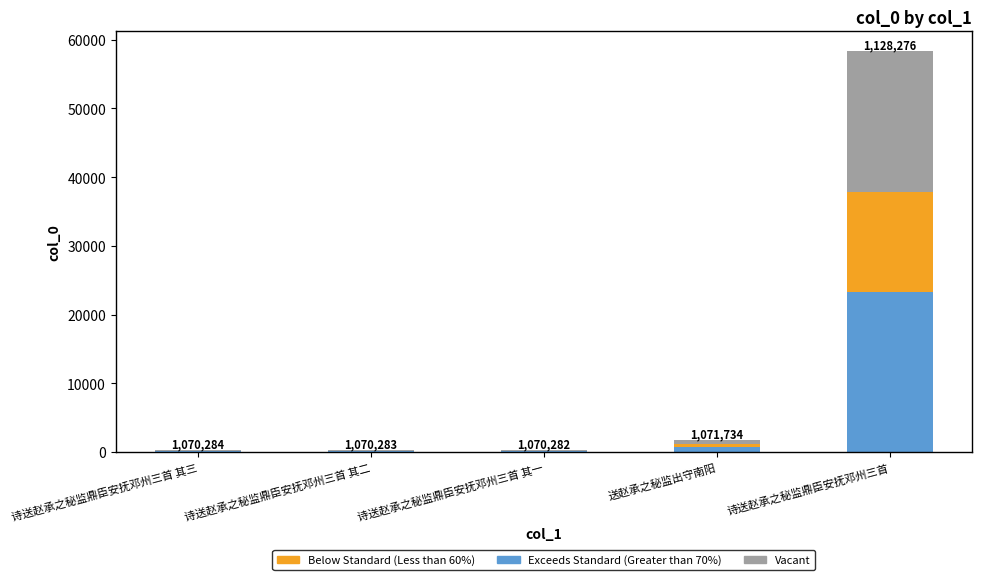

At which category is the sum across all series the highest?

诗送赵承之秘监鼎臣安抚邓州三首